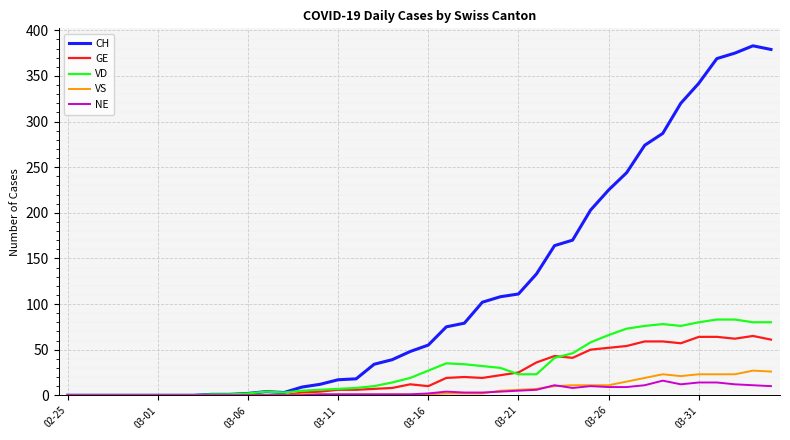

What is the sum of all VS values?

275